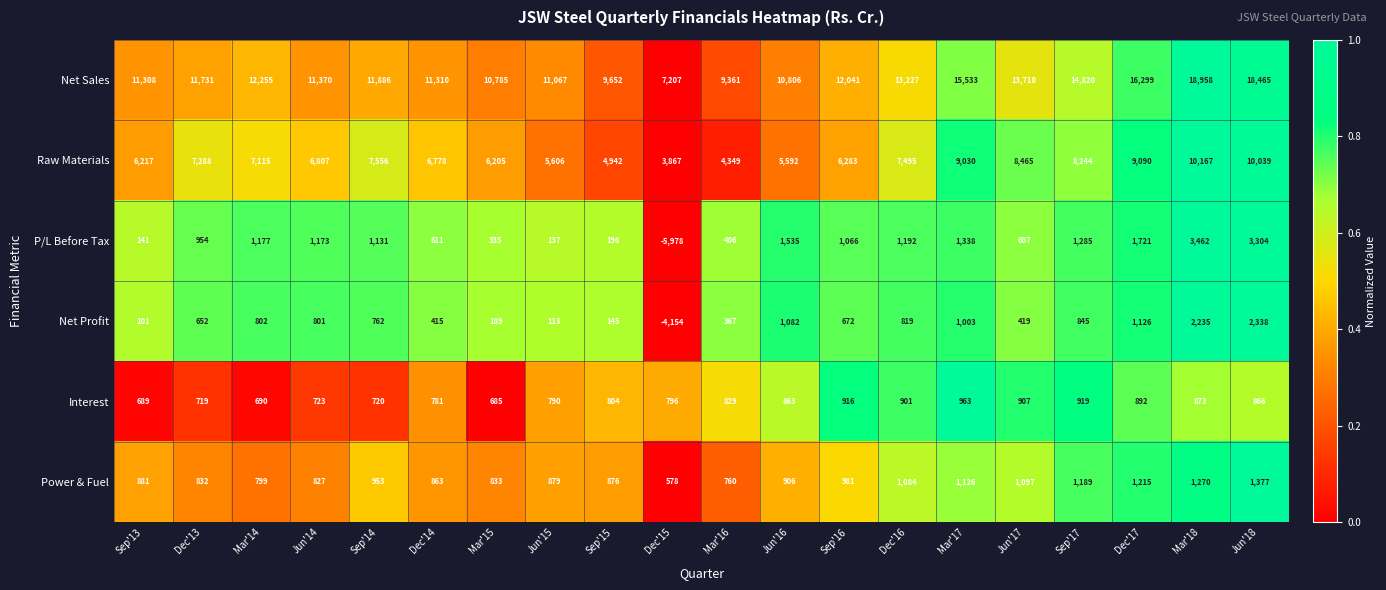

Which category has the highest value across all series?

Mar'18